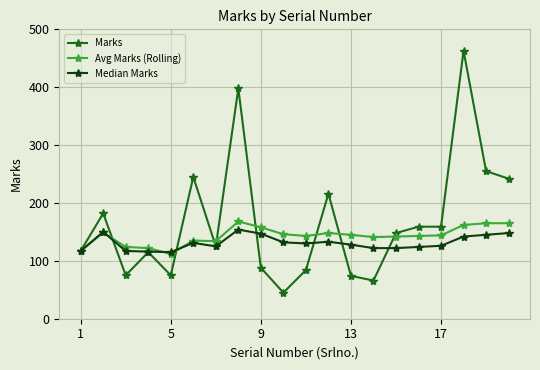

Which series has the largest range (max minus min)?

Marks